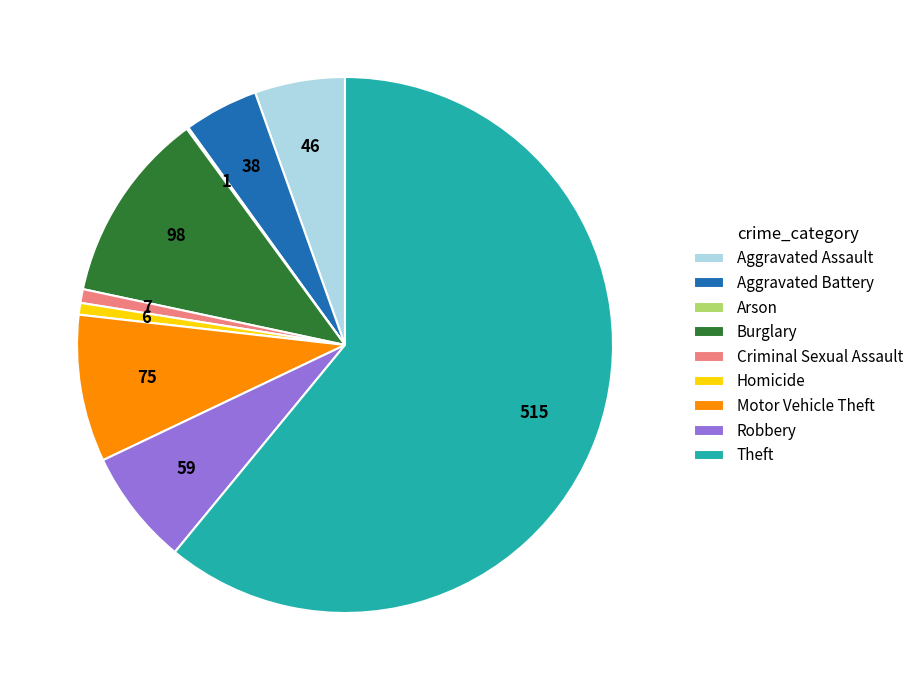

Is it true that Aggravated Battery is 4% of the pie?

True